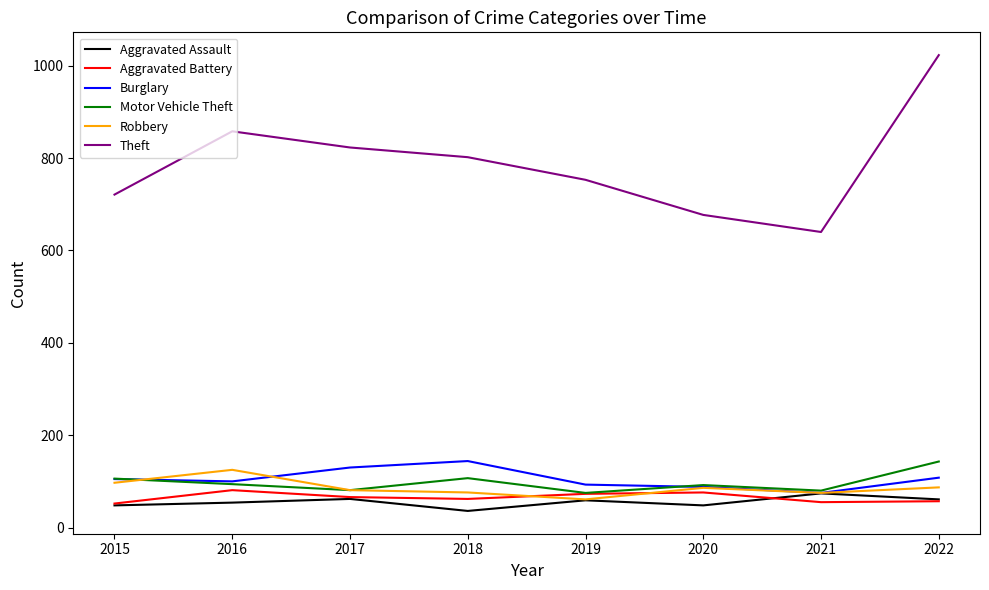

At which category is the sum across all series the highest?

2022